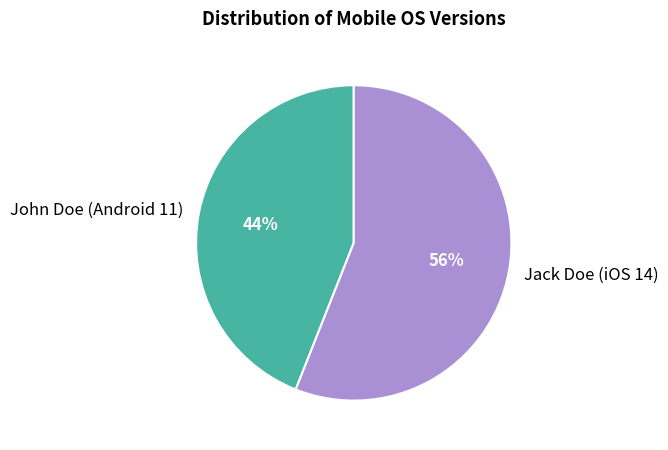

Rank the categories by value from lowest to highest.

John Doe (Android 11), Jack Doe (iOS 14)